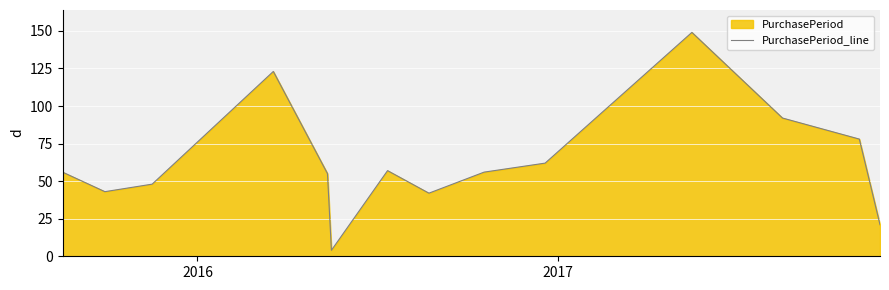

How many values are below 56?

6